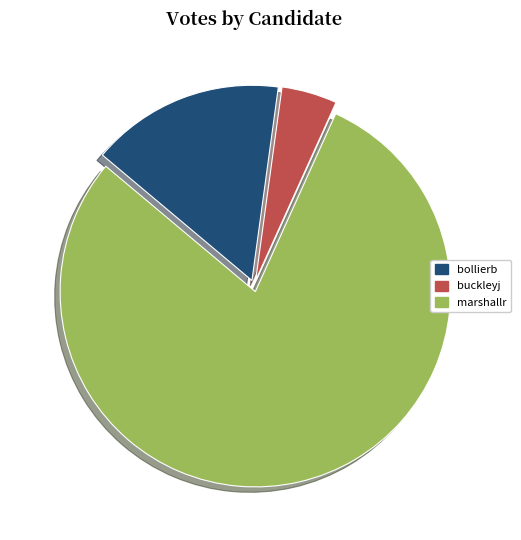

How many slices are in this pie chart?

3